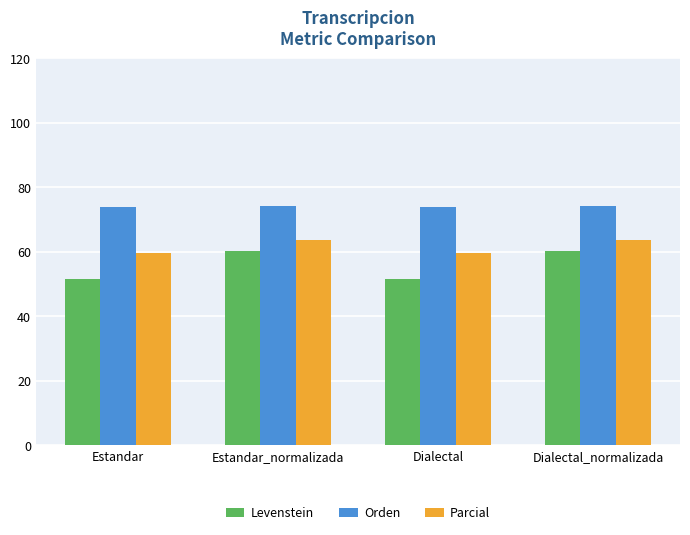

What is the average value of the Levenstein series?

56.0